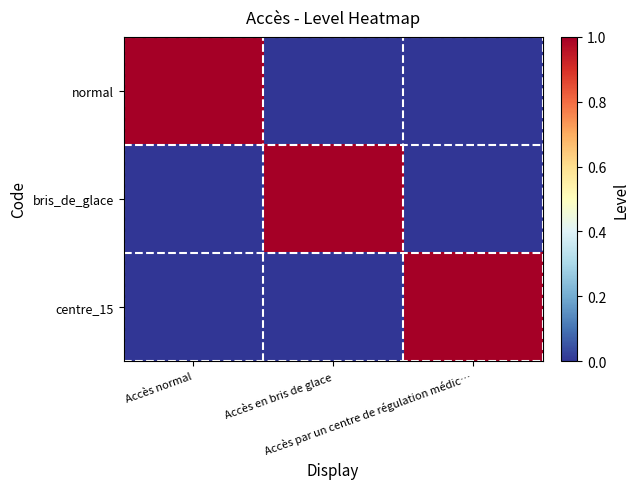

Reading left to right, transcribe all the data shown in this chart.

normal: Accès normal=1	Accès en bris de glace=0	Accès par un centre de régulation médic…=0
bris_de_glace: Accès normal=0	Accès en bris de glace=1	Accès par un centre de régulation médic…=0
centre_15: Accès normal=0	Accès en bris de glace=0	Accès par un centre de régulation médic…=1